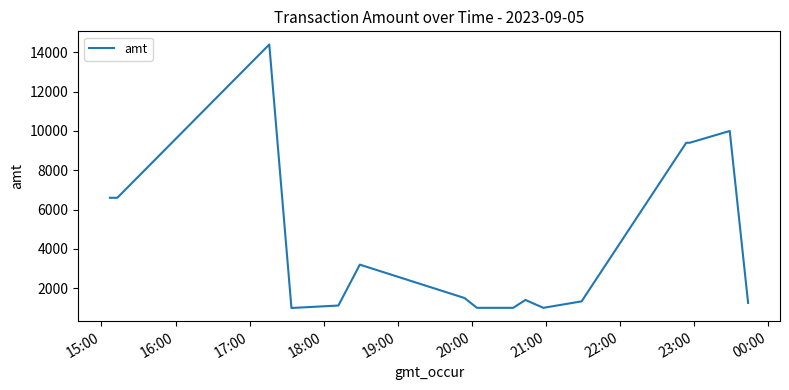

What is the sum of all values?

86186.9